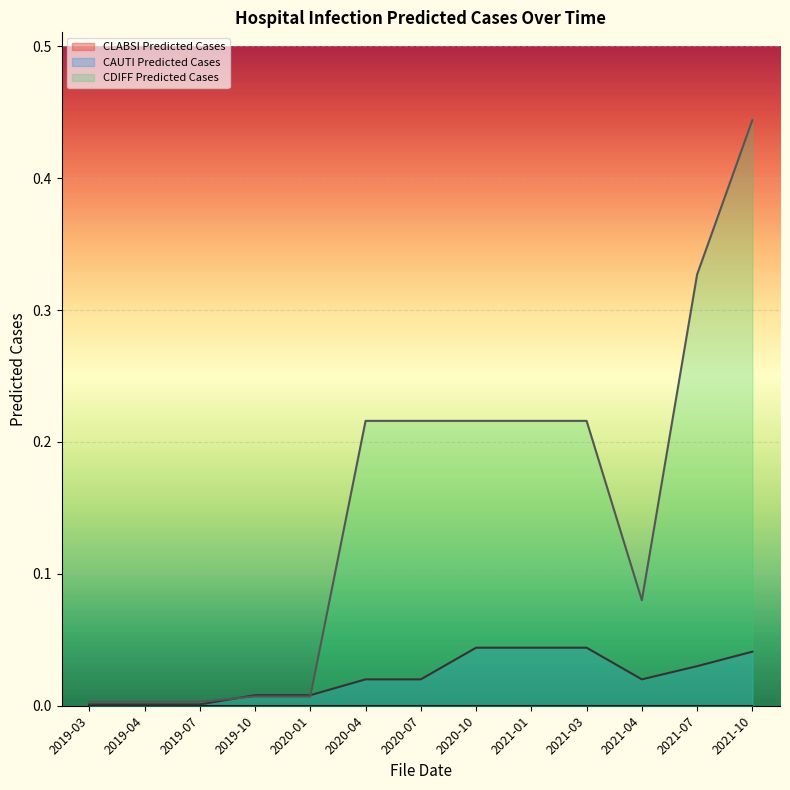

Reading left to right, list all the values displayed in this chart.

CAUTI Predicted Cases: 2019-03=0.0	2019-04=0.0	2019-07=0.0	2019-10=0.0	2020-01=0.0	2020-04=0.0	2020-07=0.0	2020-10=0.0	2021-01=0.0	2021-03=0.0	2021-04=0.0	2021-07=0.0	2021-10=0.0
CDIFF Predicted Cases: 2019-03=0.0	2019-04=0.0	2019-07=0.0	2019-10=0.0	2020-01=0.0	2020-04=0.2	2020-07=0.2	2020-10=0.2	2021-01=0.2	2021-03=0.2	2021-04=0.1	2021-07=0.3	2021-10=0.4